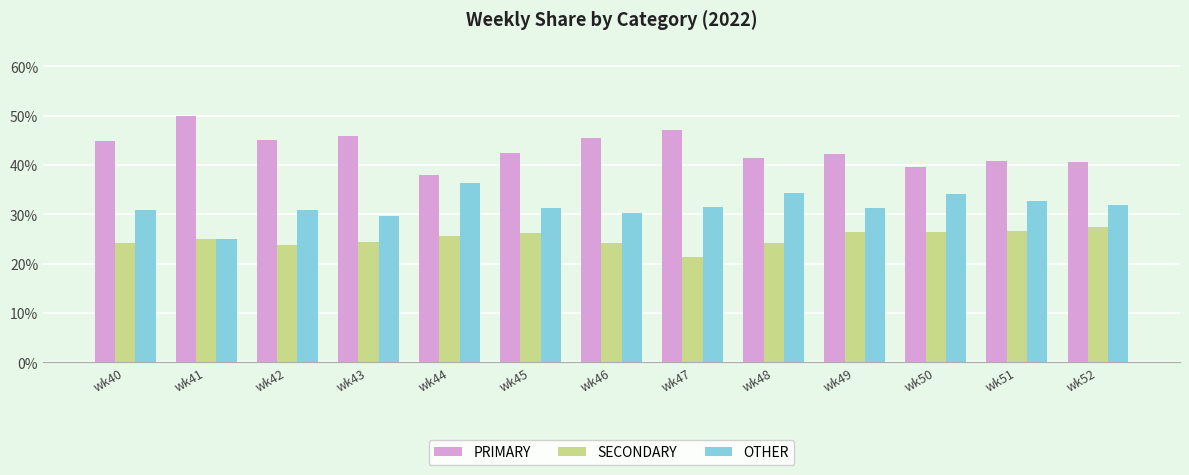

The value of SECONDARY at wk42 is 35.9. True or false?

False